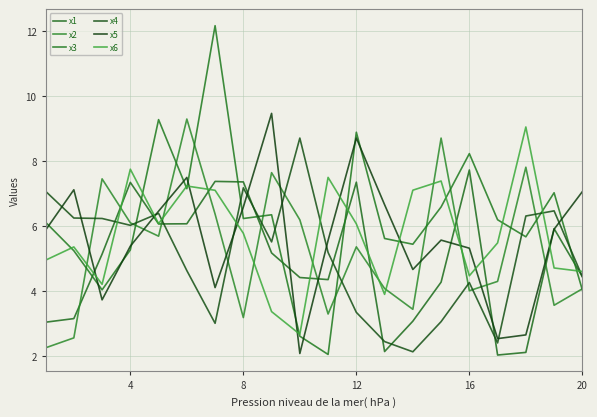

In x6, how many points are higher than both neighbors (excluding endpoints)?

6